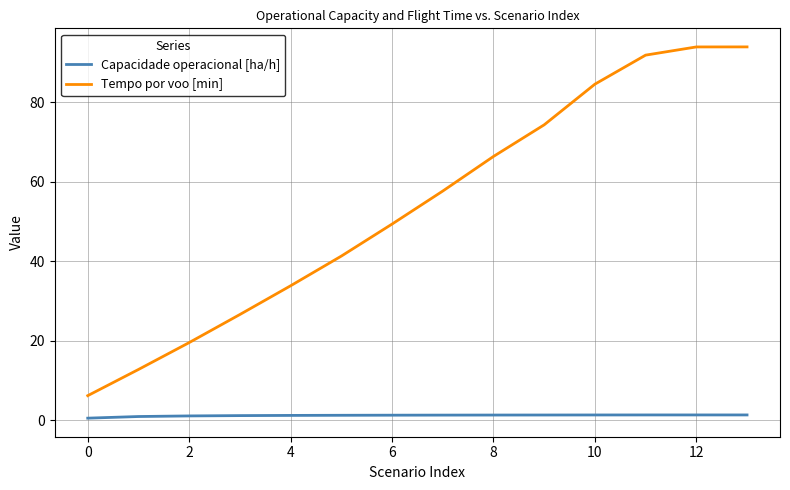

How many values in the Tempo por voo [min] series are below 57?

7